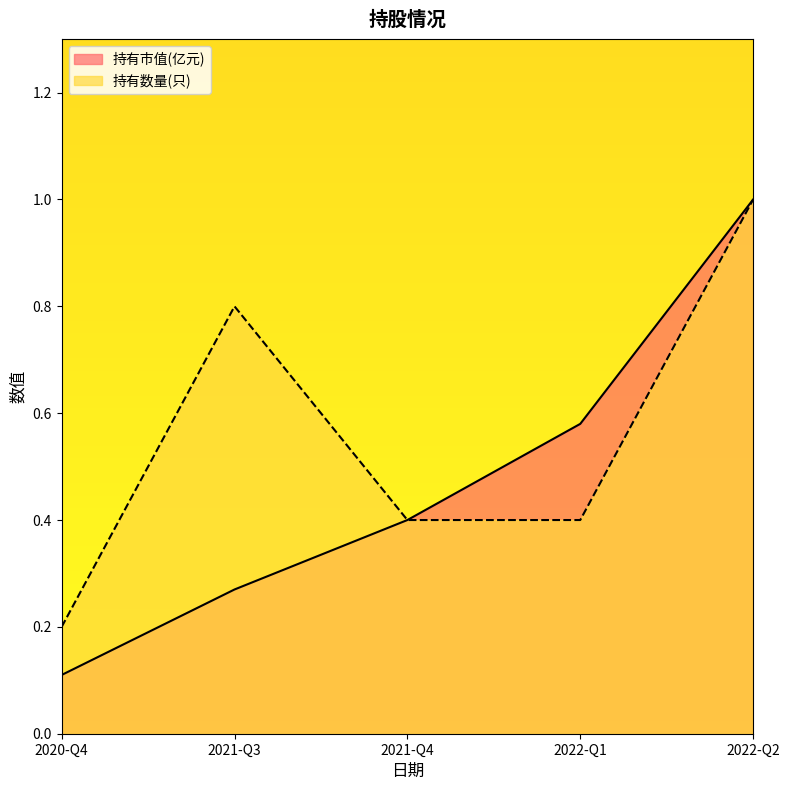

Reading left to right, list all the values displayed in this chart.

持有市值(亿元): 2020-Q4=0.1	2021-Q3=0.3	2021-Q4=0.4	2022-Q1=0.6	2022-Q2=1.0
持有数量(只): 2020-Q4=0.2	2021-Q3=0.8	2021-Q4=0.4	2022-Q1=0.4	2022-Q2=1.0